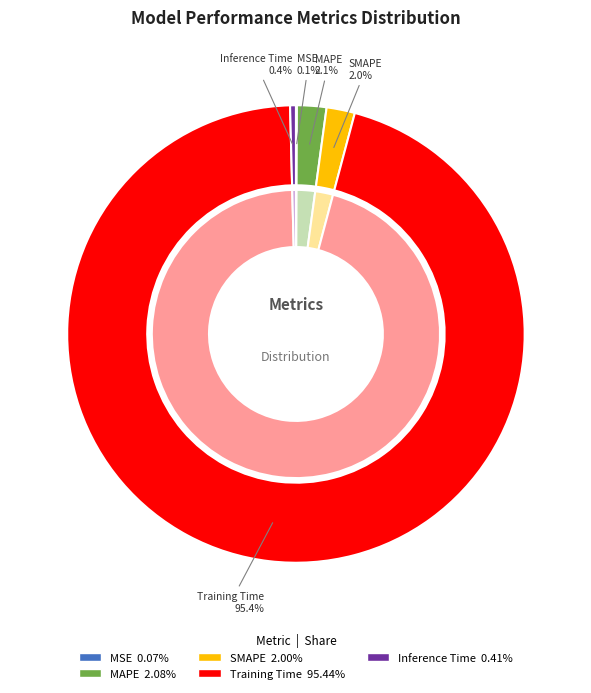

To the nearest percent, what is the difference between the largest and smallest slice percentages?

95%